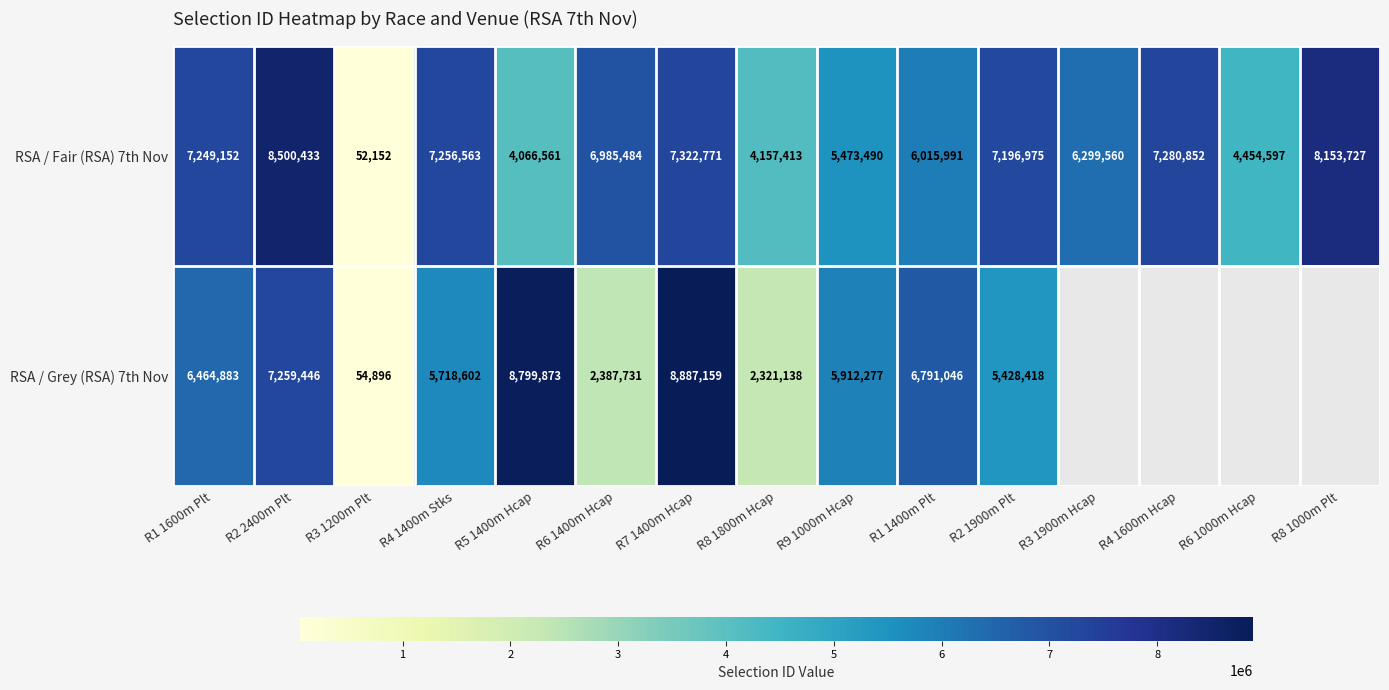

Is the value of RSA / Fair (RSA) 7th Nov at R8 1000m Plt greater than the value of RSA / Grey (RSA) 7th Nov at R1 1400m Plt?

Yes